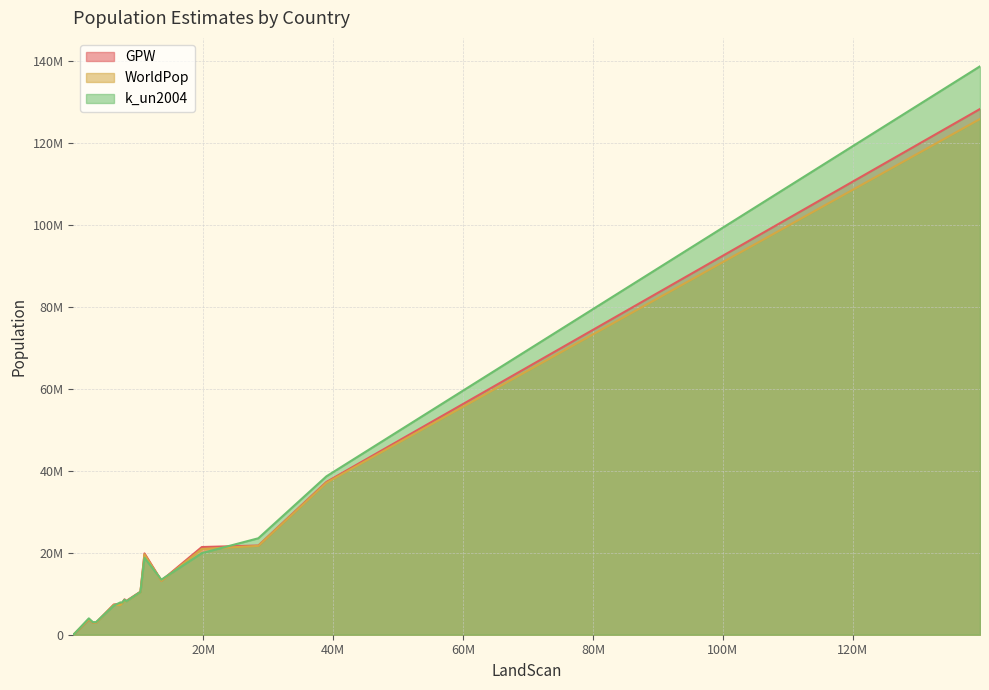

What is the smallest value displayed?

10260.5